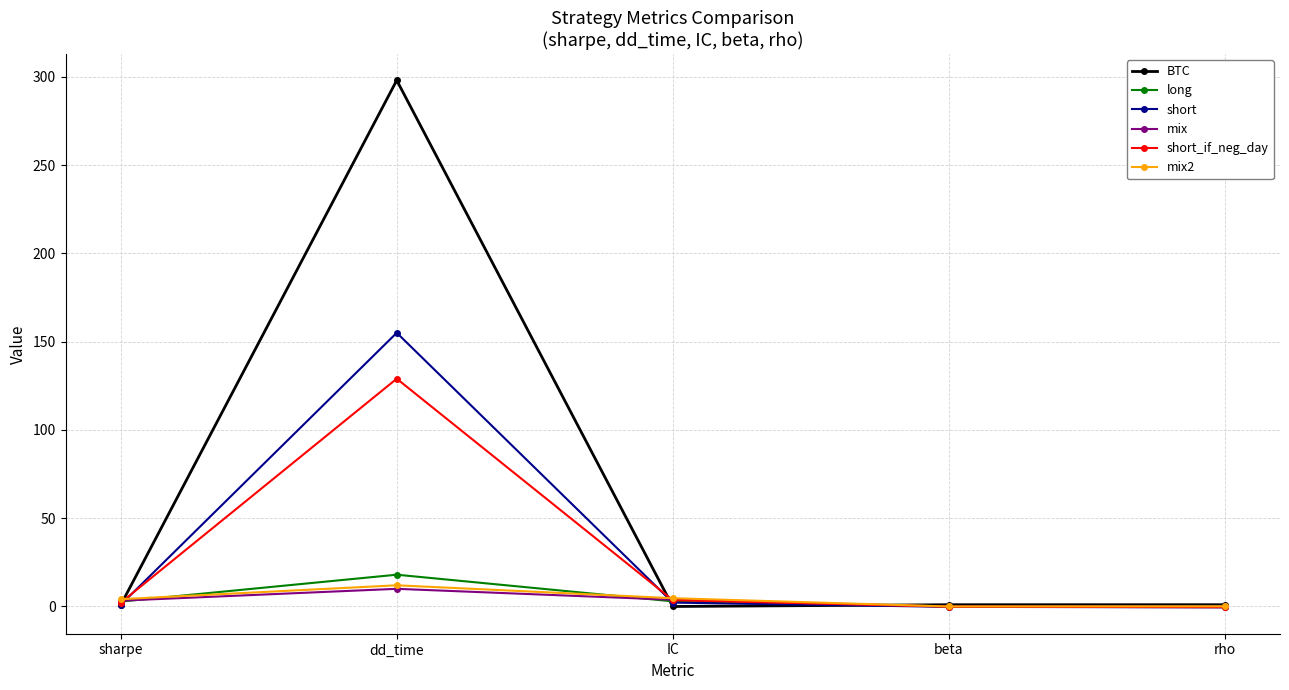

How many lines are shown in the chart?

6